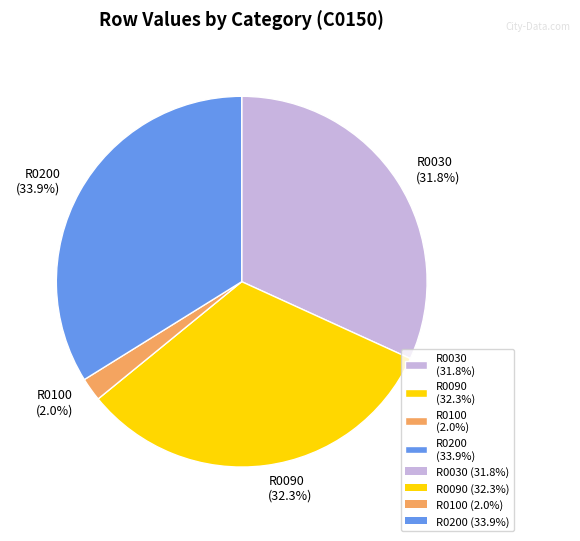

Does R0030 (31.8%) represent more than half of the total?

No